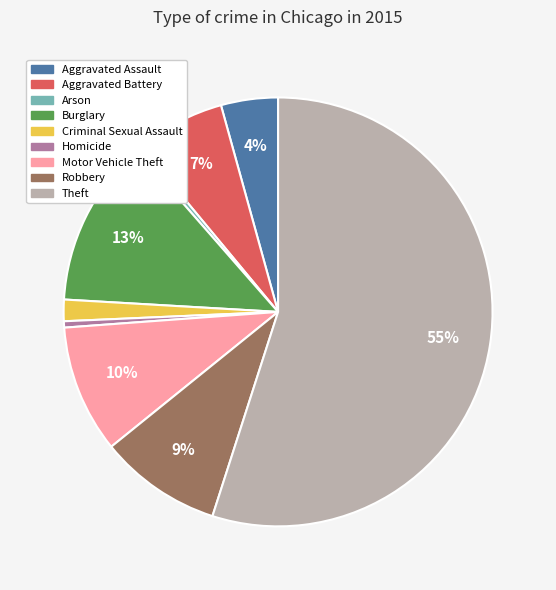

Count the number of slices in the pie.

9